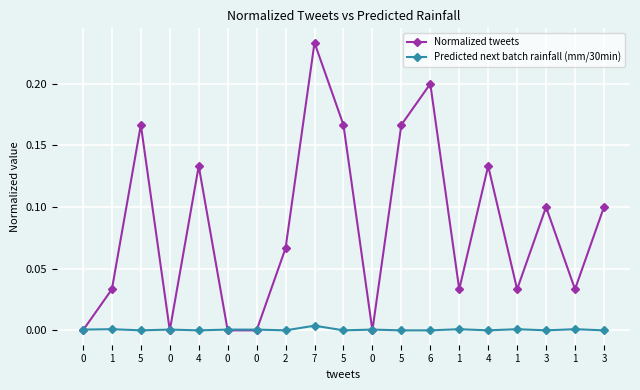

How many lines are shown in the chart?

2